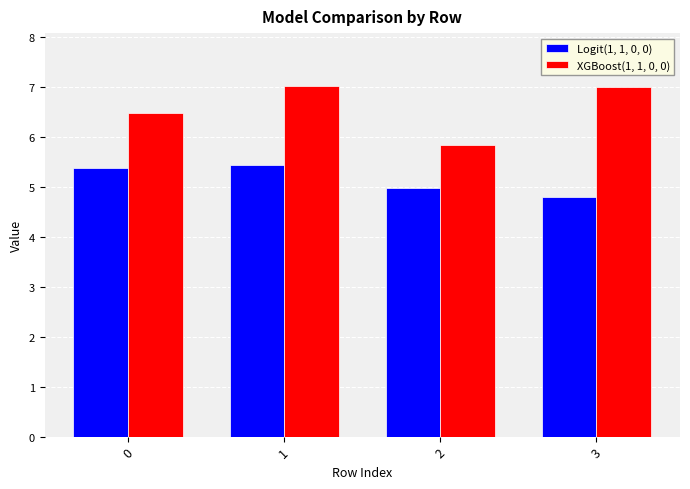

What is the smallest value displayed?

4.8